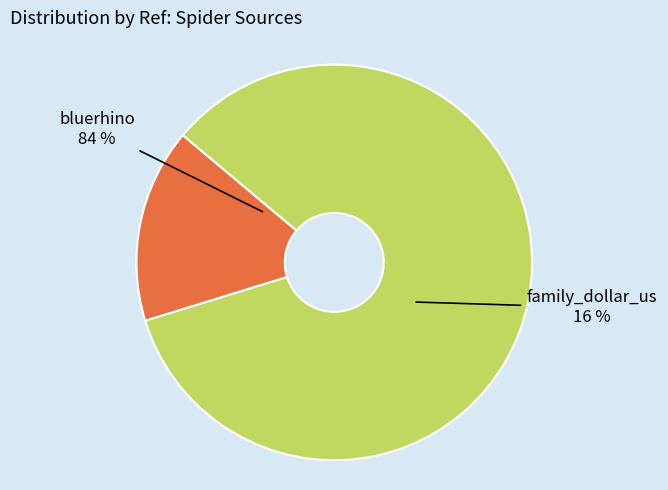

To the nearest percent, what portion does family_dollar_us represent?

16%